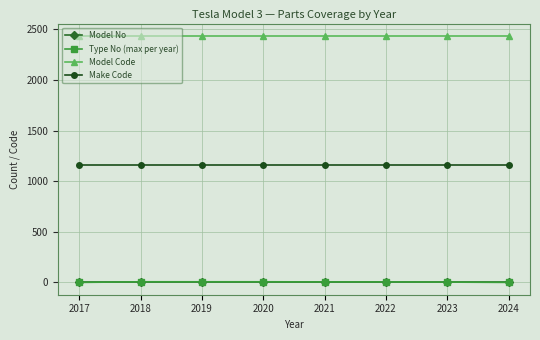

Count the Type No (max per year) values in the range 4 to 7.

6